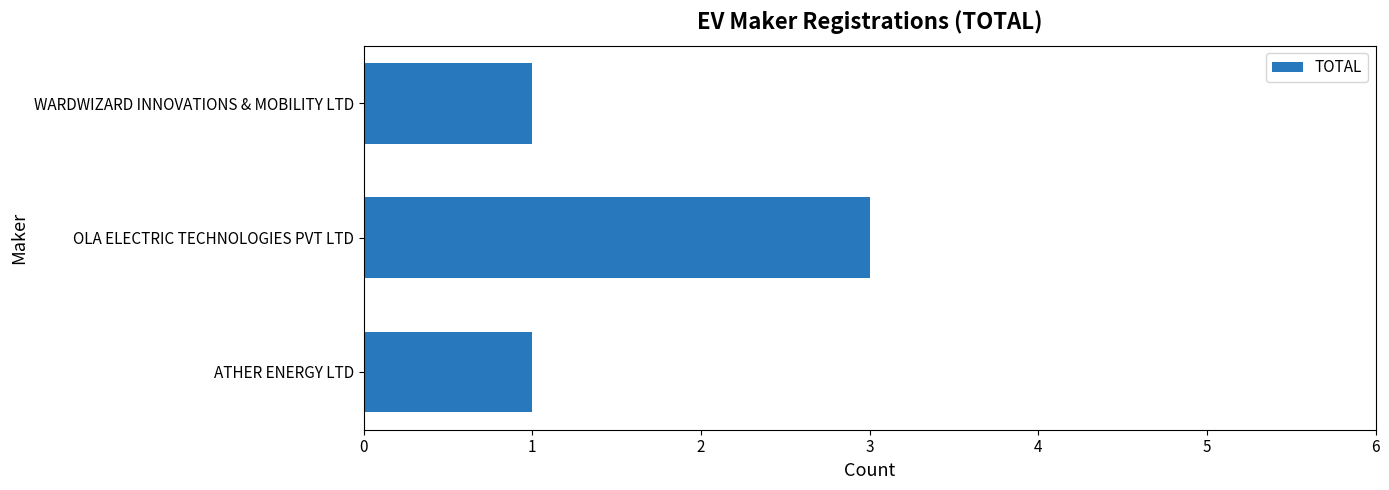

Reading top to bottom, list all the values displayed in this chart.

WARDWIZARD INNOVATIONS & MOBILITY LTD=1	OLA ELECTRIC TECHNOLOGIES PVT LTD=3	ATHER ENERGY LTD=1